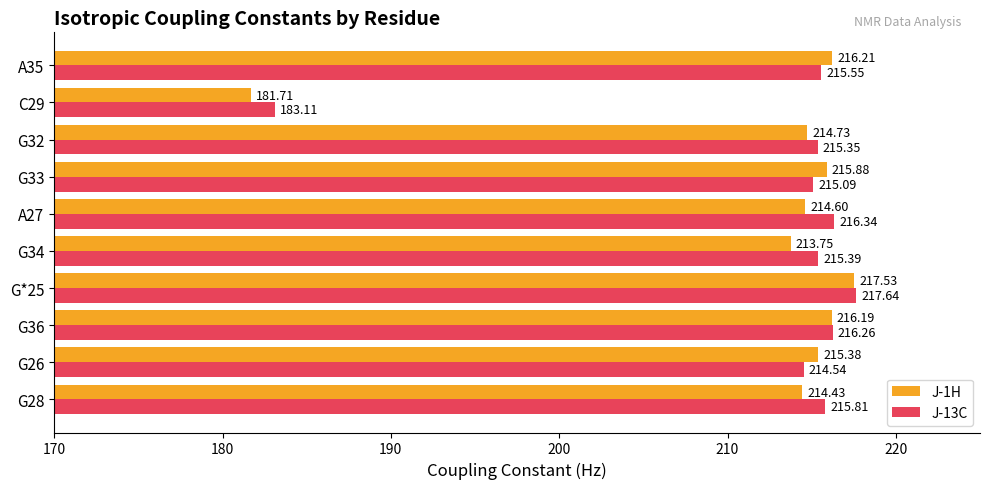

What are all the series names shown in the legend?

J-1H, J-13C